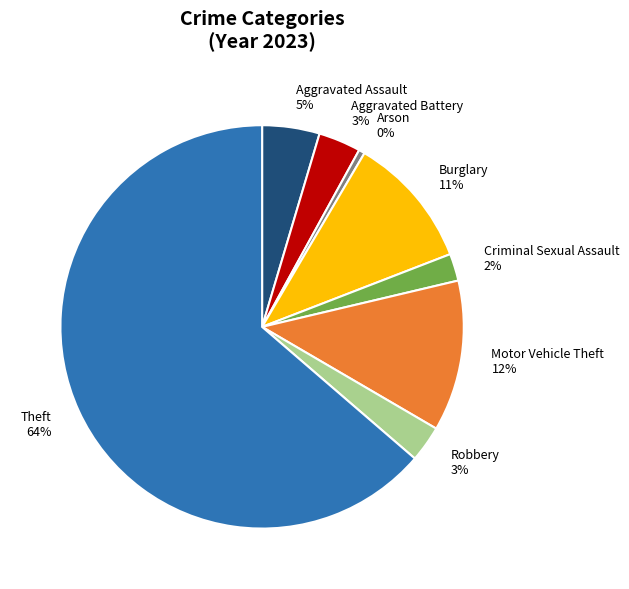

Between Aggravated Battery and Arson, which is larger?

Aggravated Battery